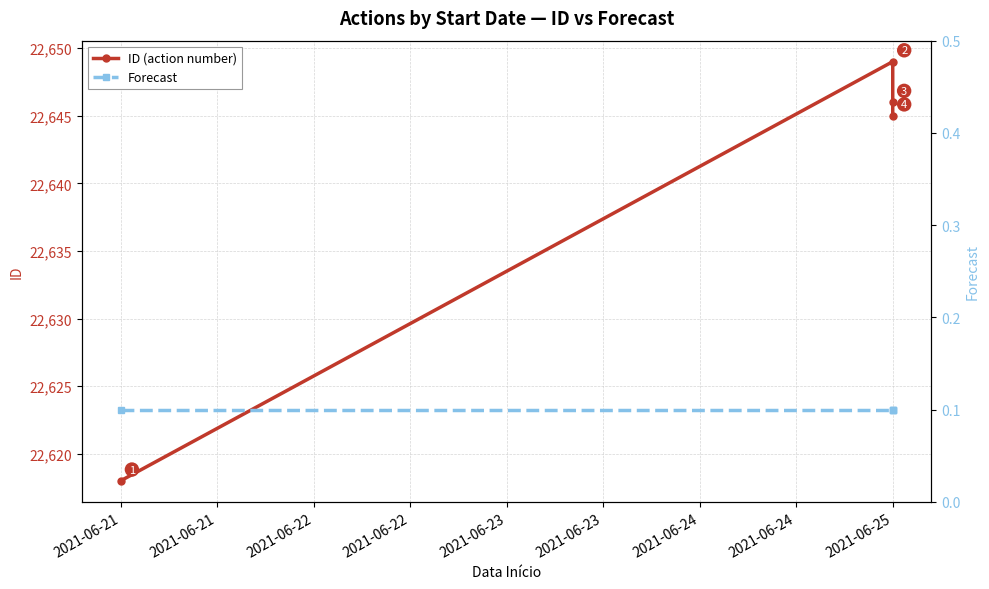

Is this an area chart (filled region under the line)?

No